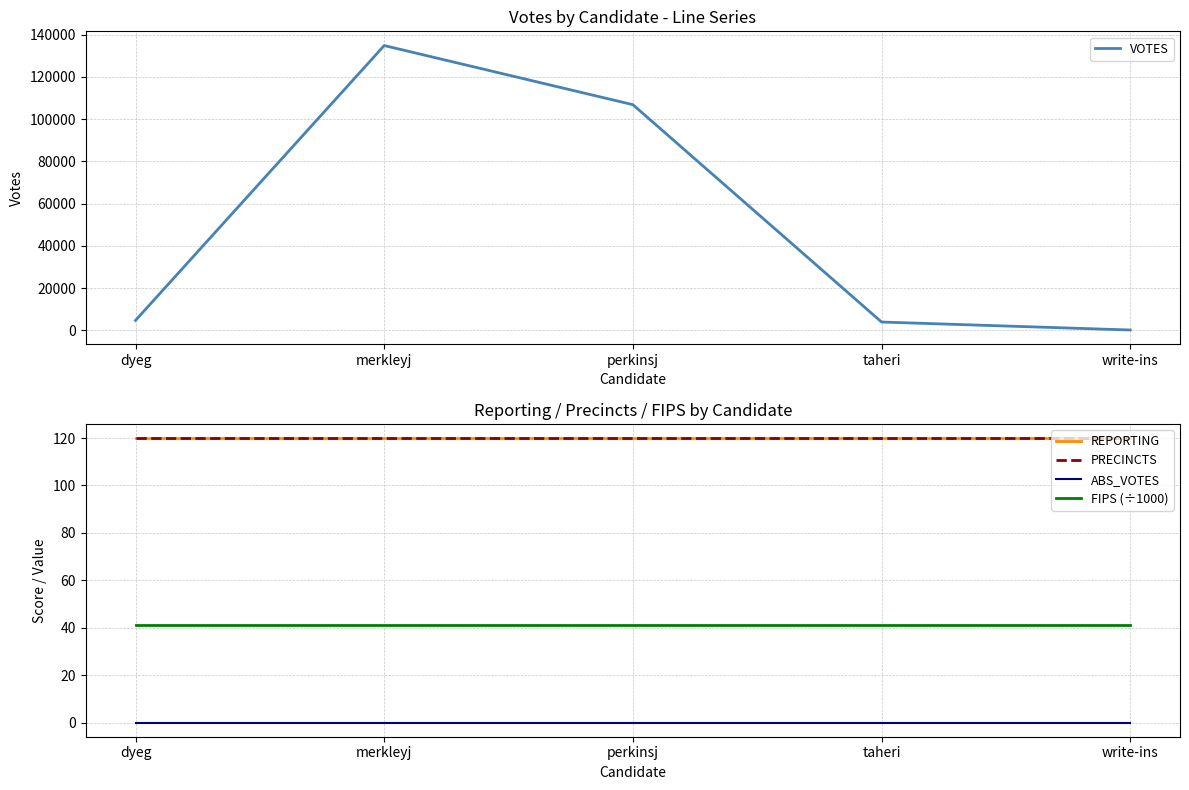

What is the sum of the FIPS (÷1000) values at write-ins and merkleyj?

82.0